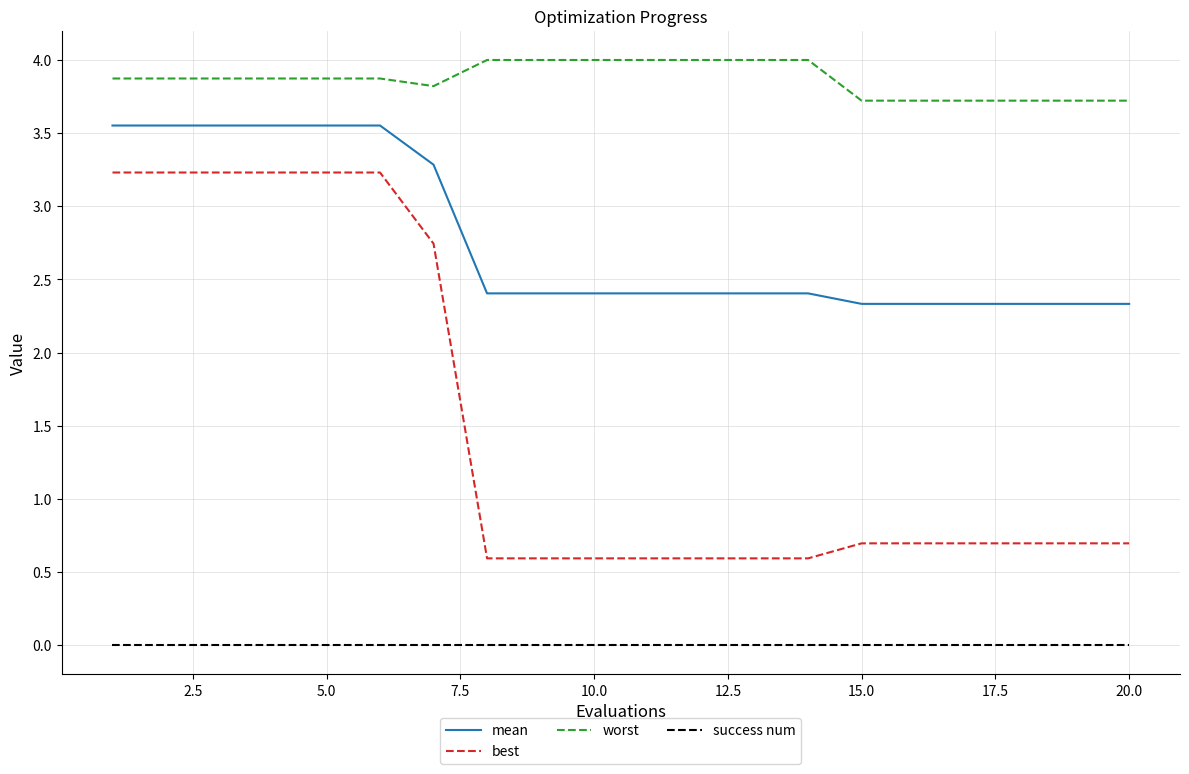

What are all the series names shown in the legend?

mean, best, worst, success num